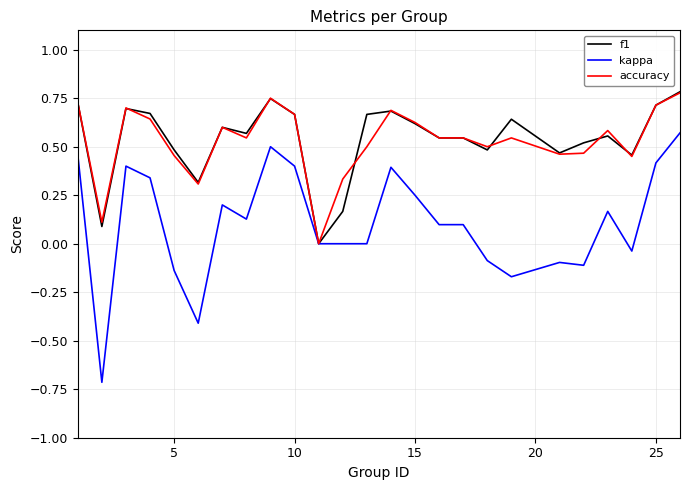

Count the accuracy values in the range 0 to 1.

25